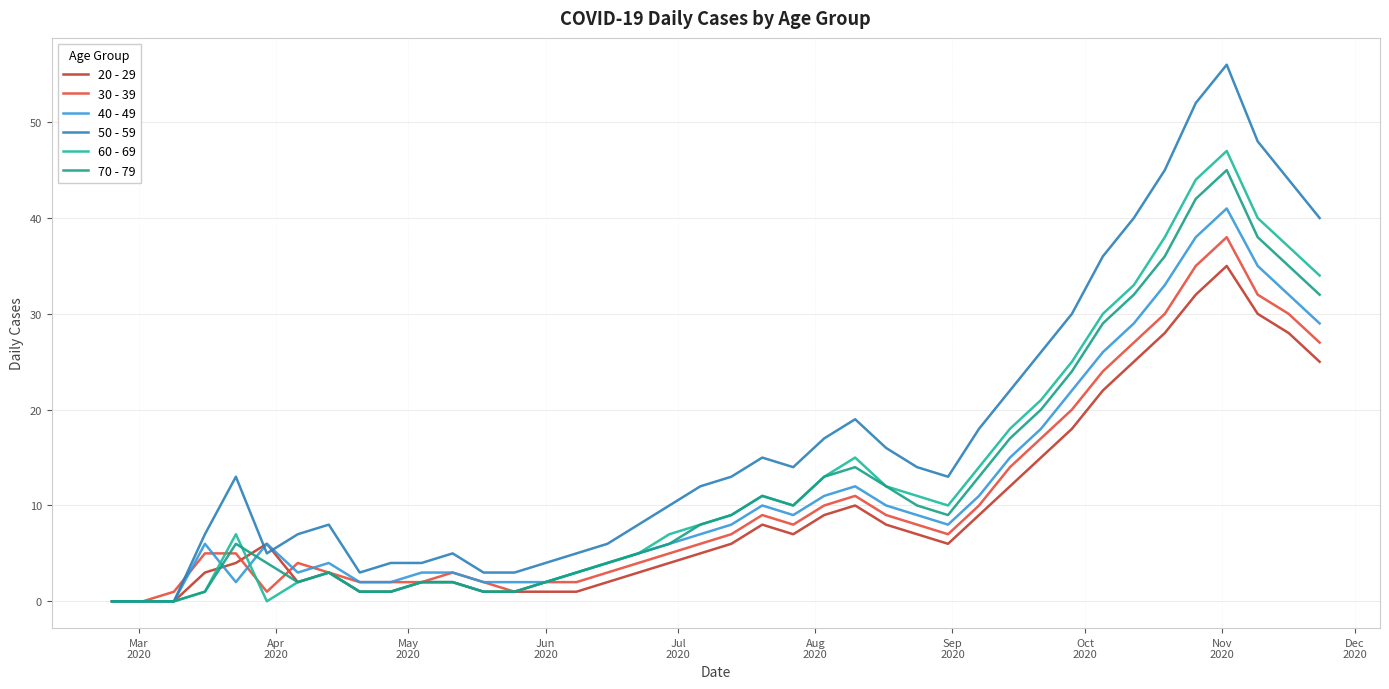

How many lines are shown in the chart?

6